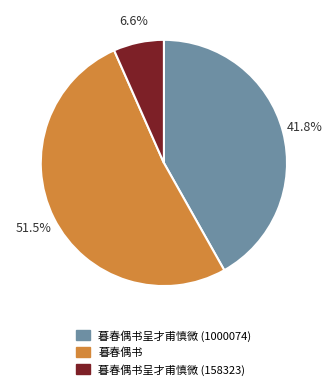

How much of the chart is everything except 暮春偶书呈才甫慎微 (1000074)?

58.2%